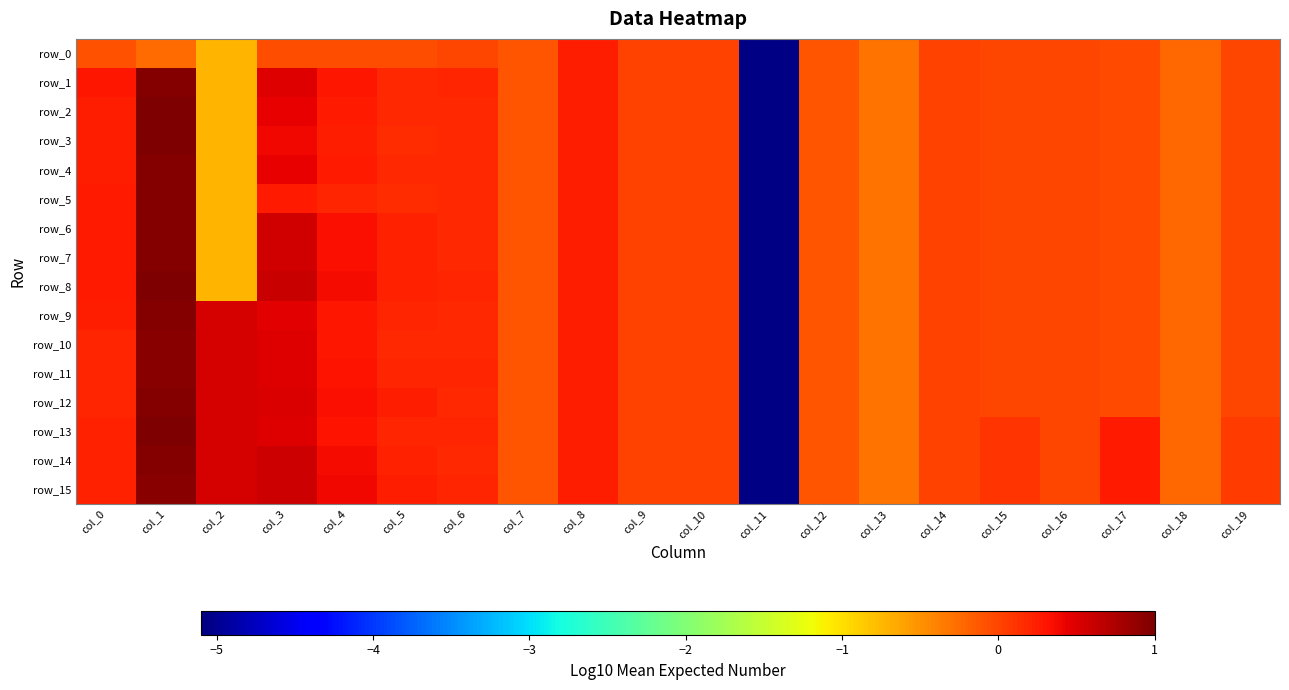

Which series has the largest range (max minus min)?

row_2